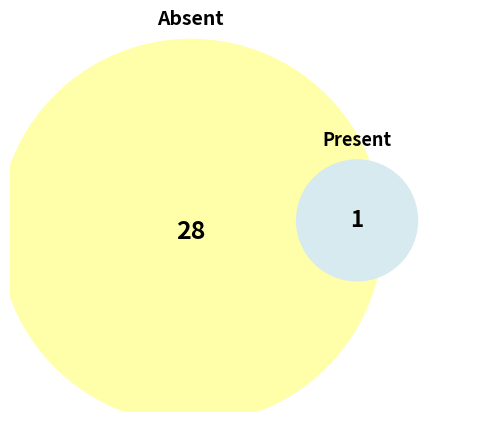

Is it true that present is 1% of the pie?

False